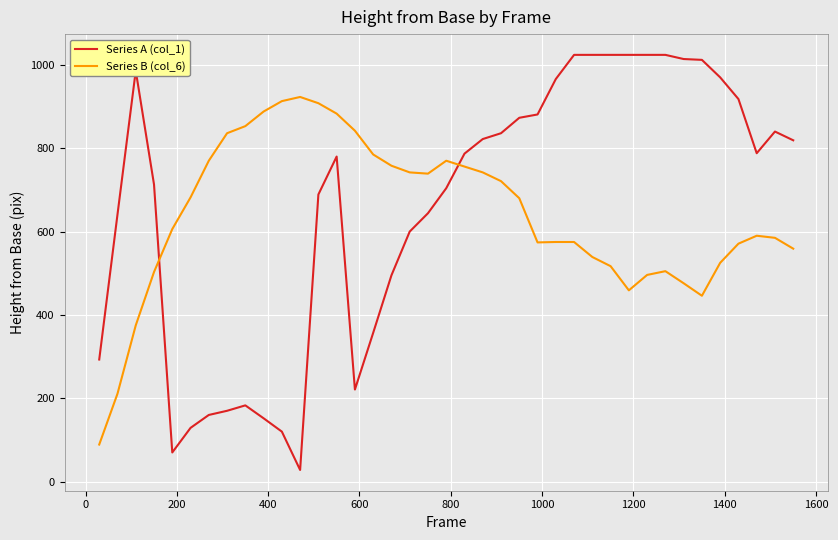

What is the maximum value for Series B (col_6)?

923